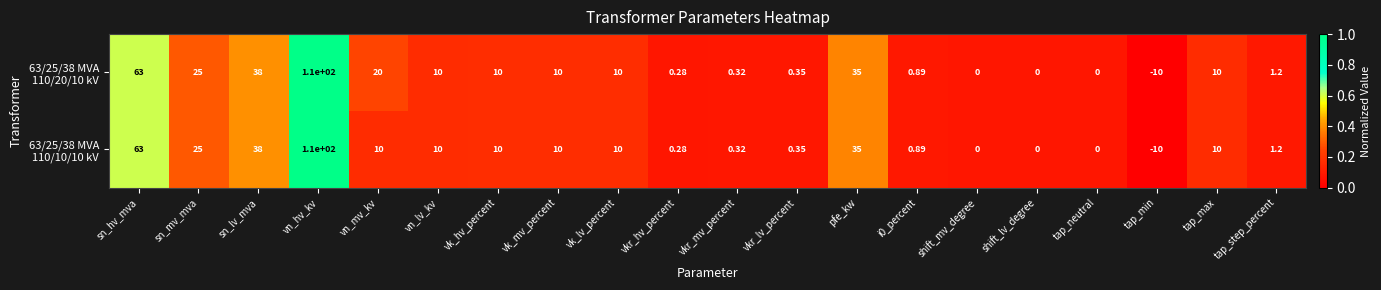

Which label corresponds to the smallest value in the chart?

tap_min